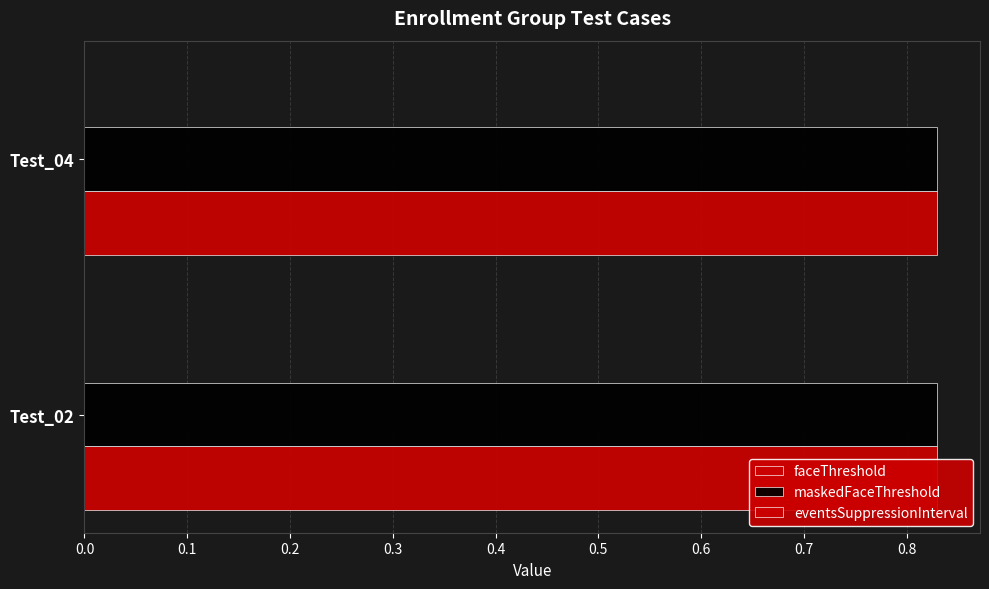

At how many categories does at least one series exceed 0?

2